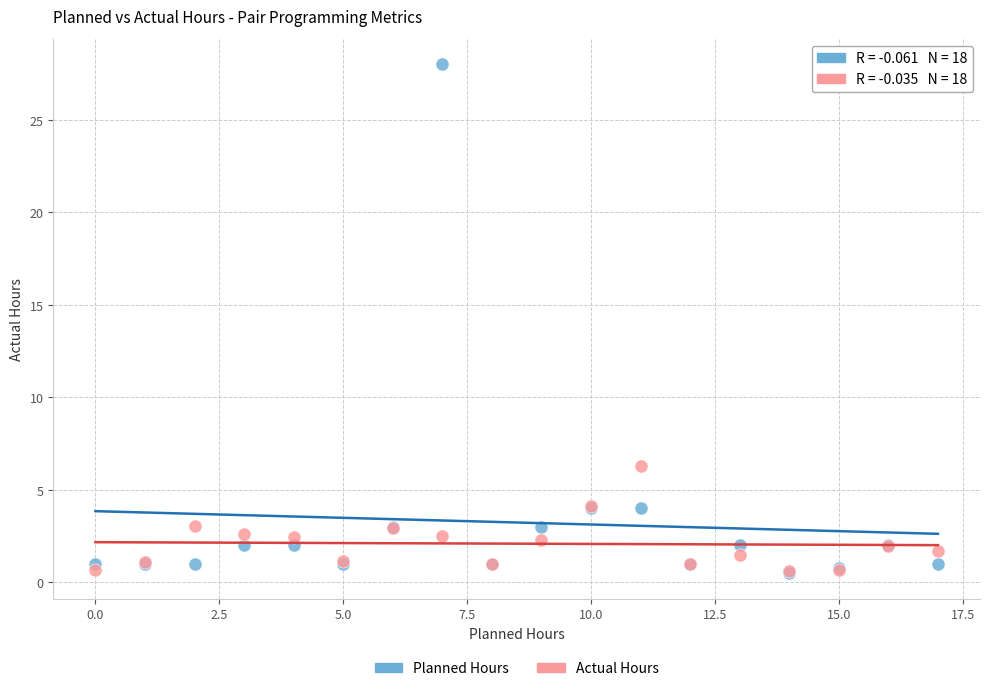

Across all series, what Y value is closest to 14?

6.3